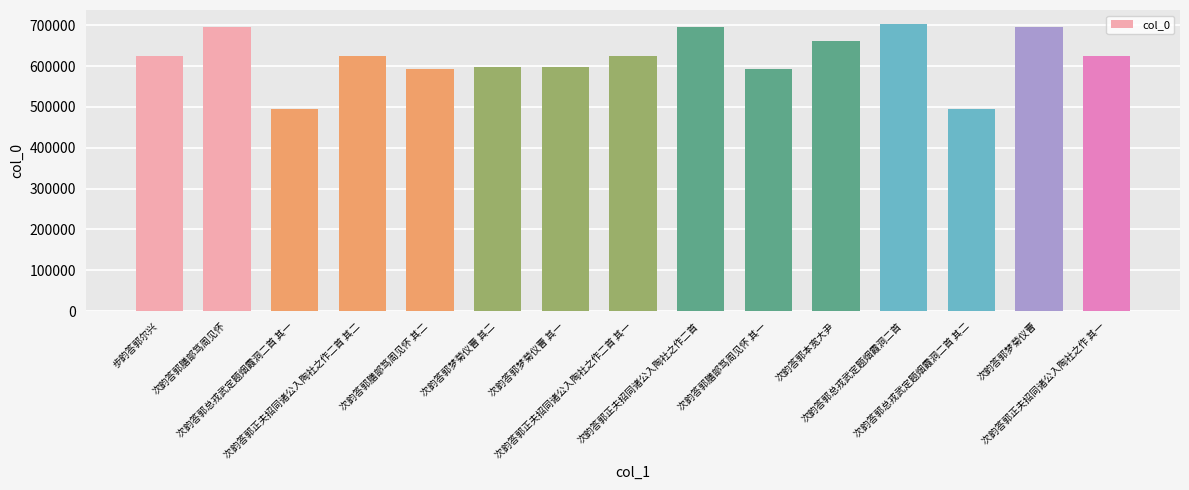

Does the chart contain stacked bars?

No